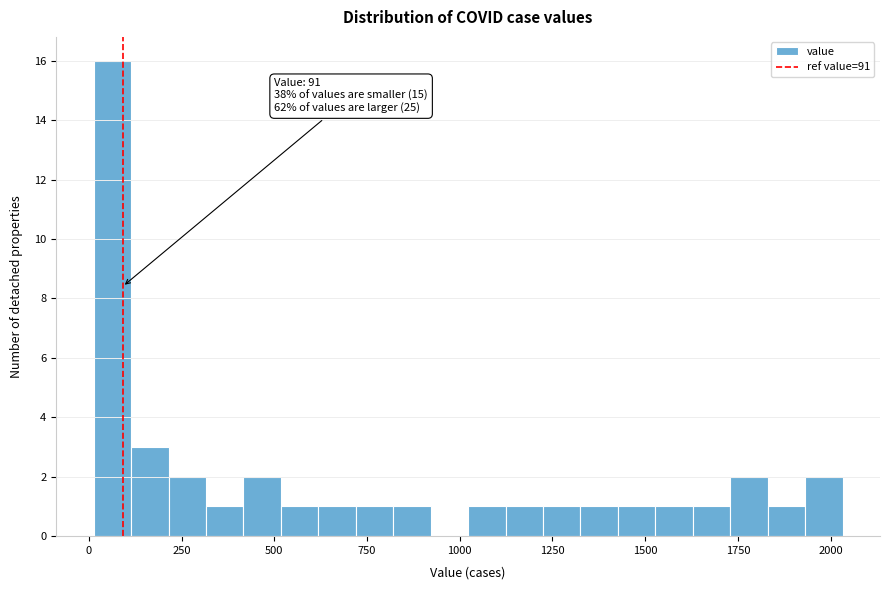

Read against the x-axis, roughly where is the centre of the tallest bar?

50